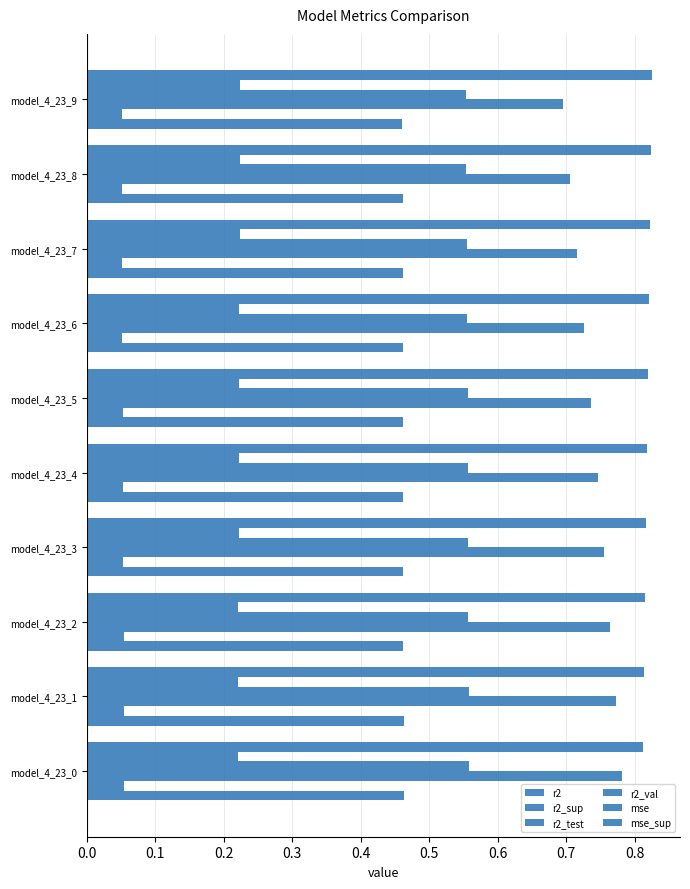

How many r2 values are between 0 and 1?

10